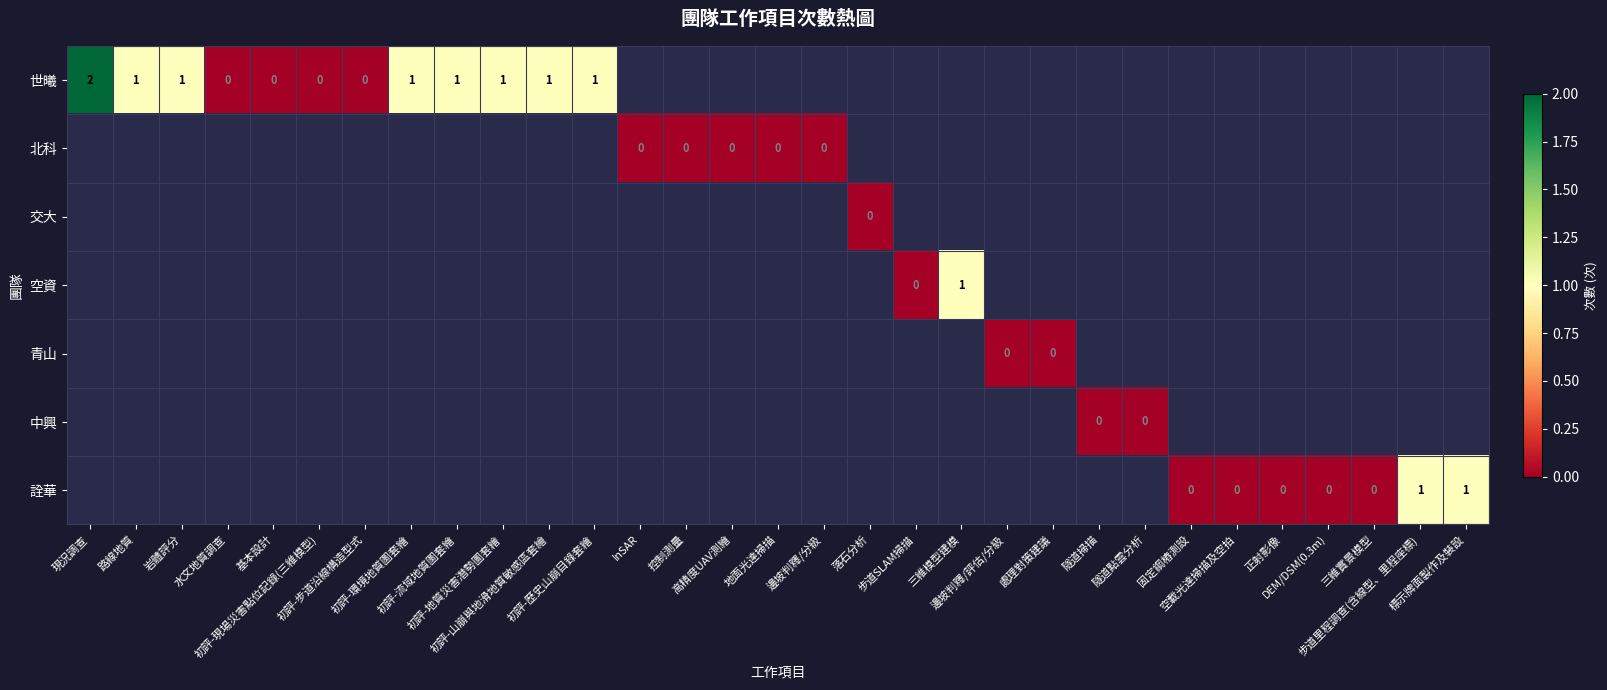

Which label corresponds to the largest value in the chart?

現況調查